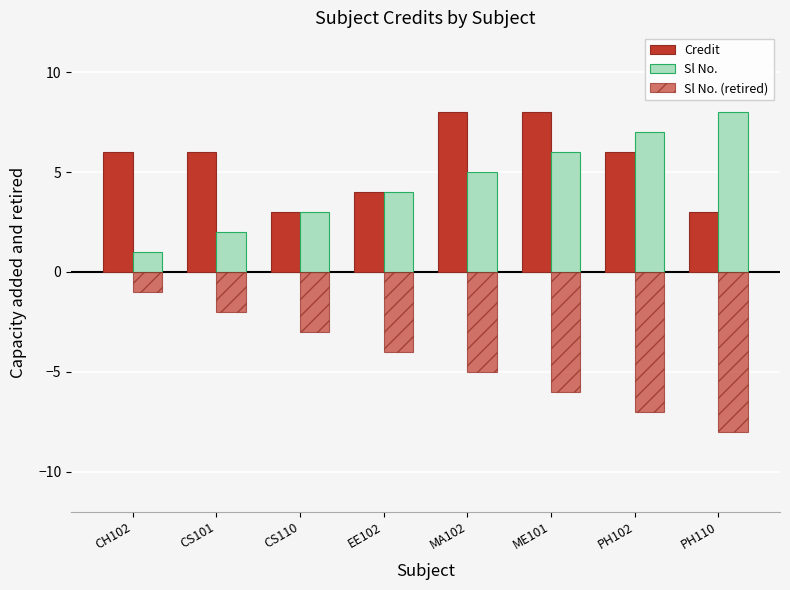

What is the sum of all Sl No. (retired) values?

-36